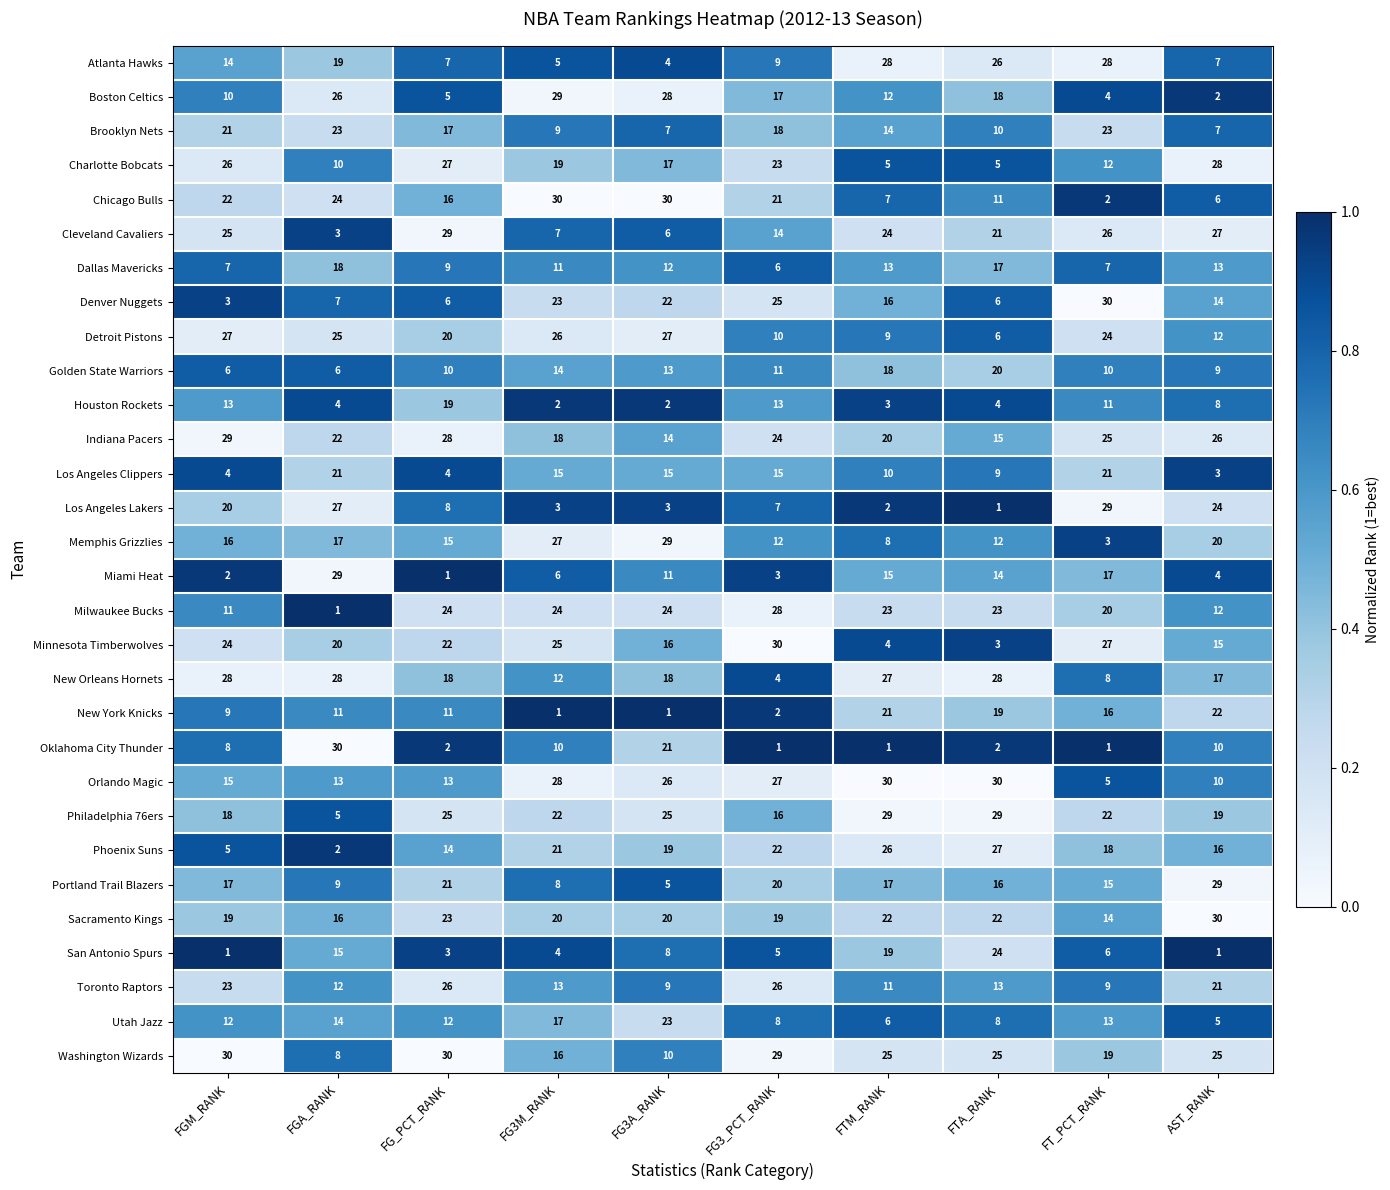

What is the difference between the highest and lowest values at AST_RANK?

29